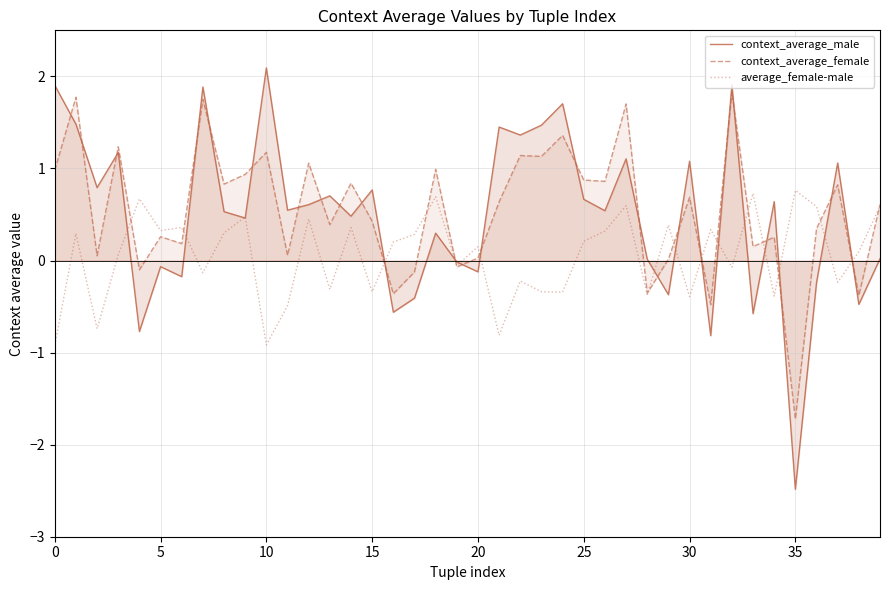

Rank the series by their maximum value, from highest to lowest.

context_average_male, context_average_female, average_female-male